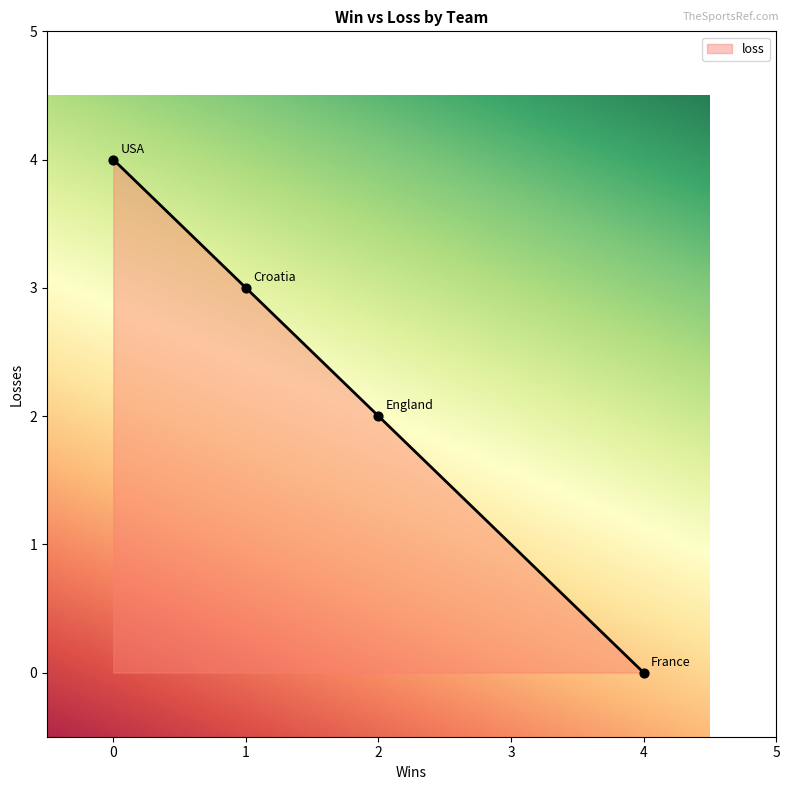

Approximately how many times larger is the value at 1 compared to 2?

1.5